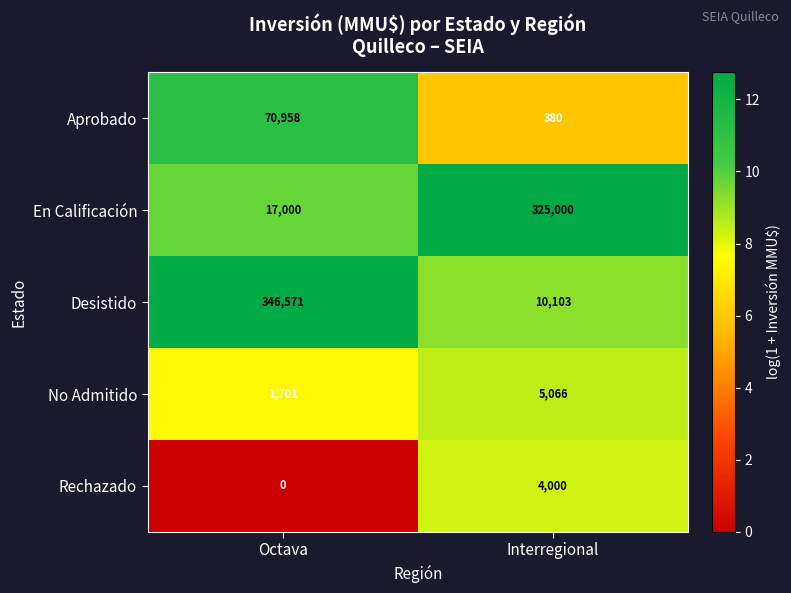

What is the average value of the Aprobado series?

35669